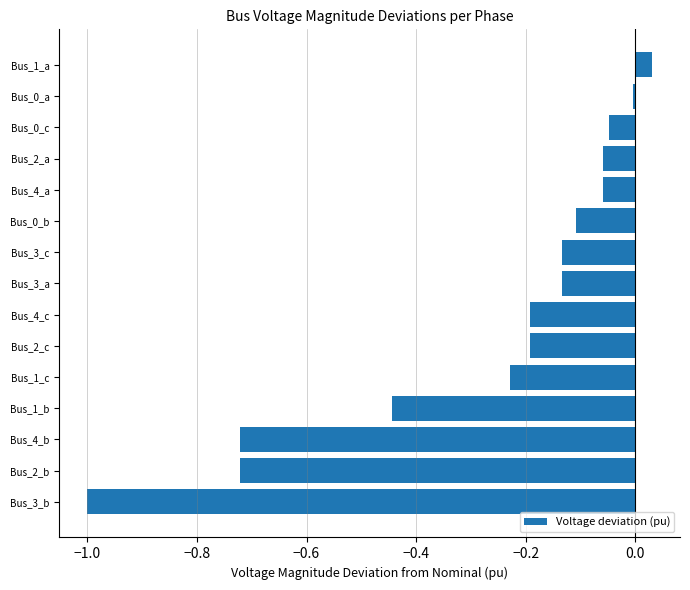

Are the bars grouped side by side (vs. stacked)?

No